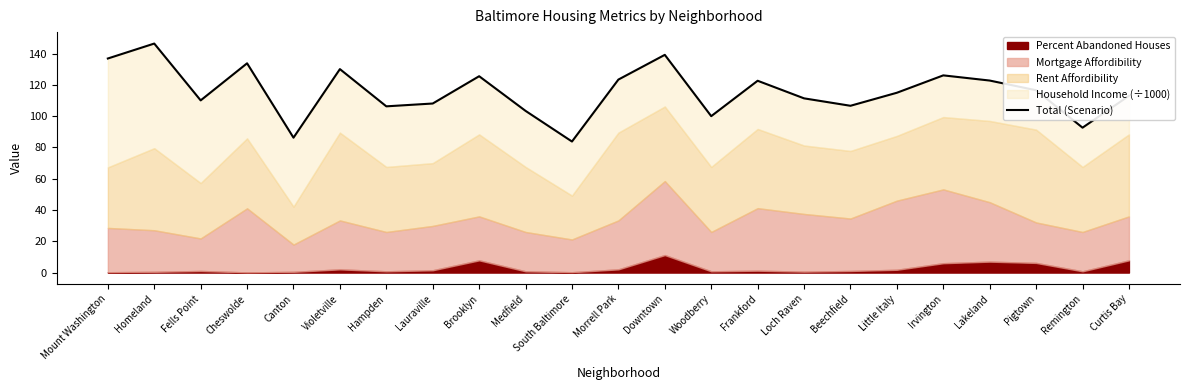

The value at Brooklyn is 25.5. True or false?

False